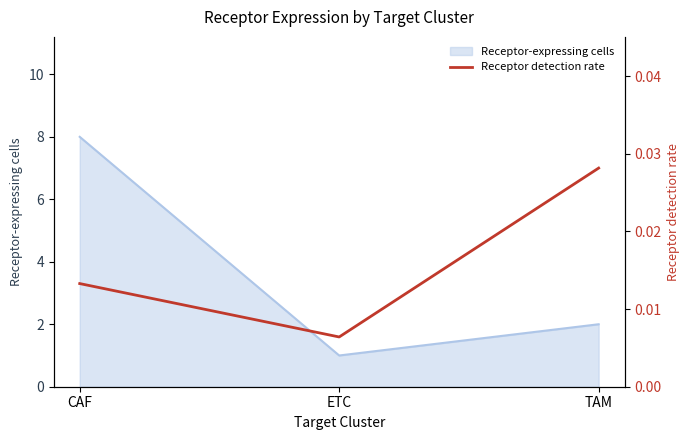

At which label is the value closest to 0?

ETC